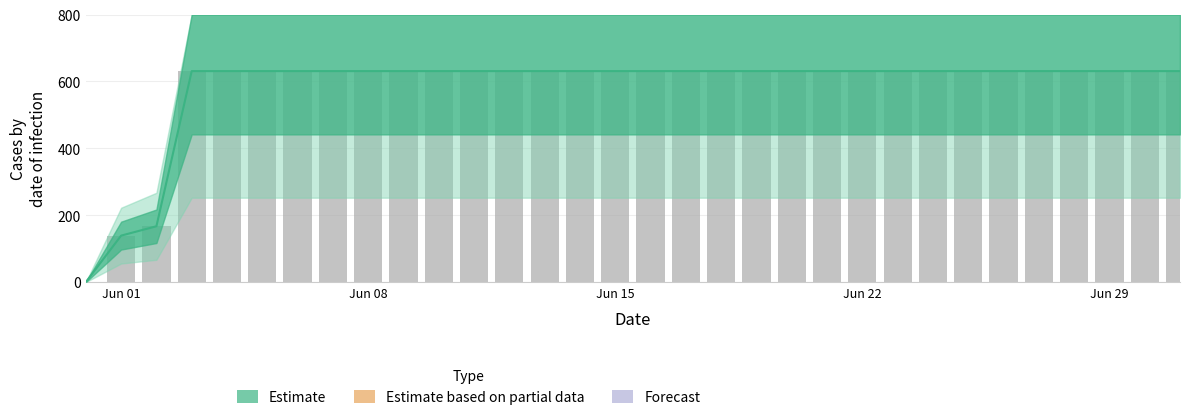

Rank the categories by value from highest to lowest.

2020-06-03, 2020-06-04, 2020-06-05, 2020-06-06, 2020-06-07, 2020-06-08, 2020-06-09, 2020-06-10, 2020-06-11, 2020-06-12, 2020-06-13, 2020-06-14, 2020-06-15, 2020-06-16, 2020-06-17, 2020-06-18, 2020-06-19, 2020-06-20, 2020-06-21, 2020-06-22, 2020-06-23, 2020-06-24, 2020-06-25, 2020-06-26, 2020-06-27, 2020-06-28, 2020-06-29, 2020-06-30, 2020-07-01, 2020-06-02, 2020-06-01, 2020-05-31